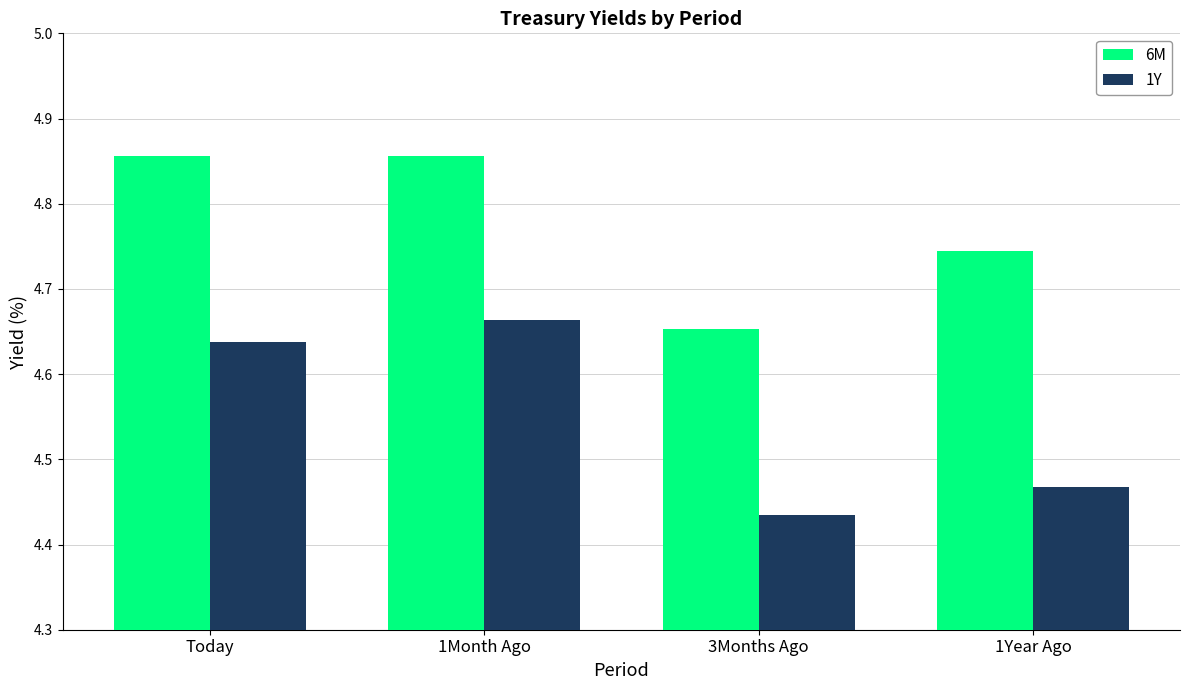

What are all the series names shown in the legend?

6M, 1Y